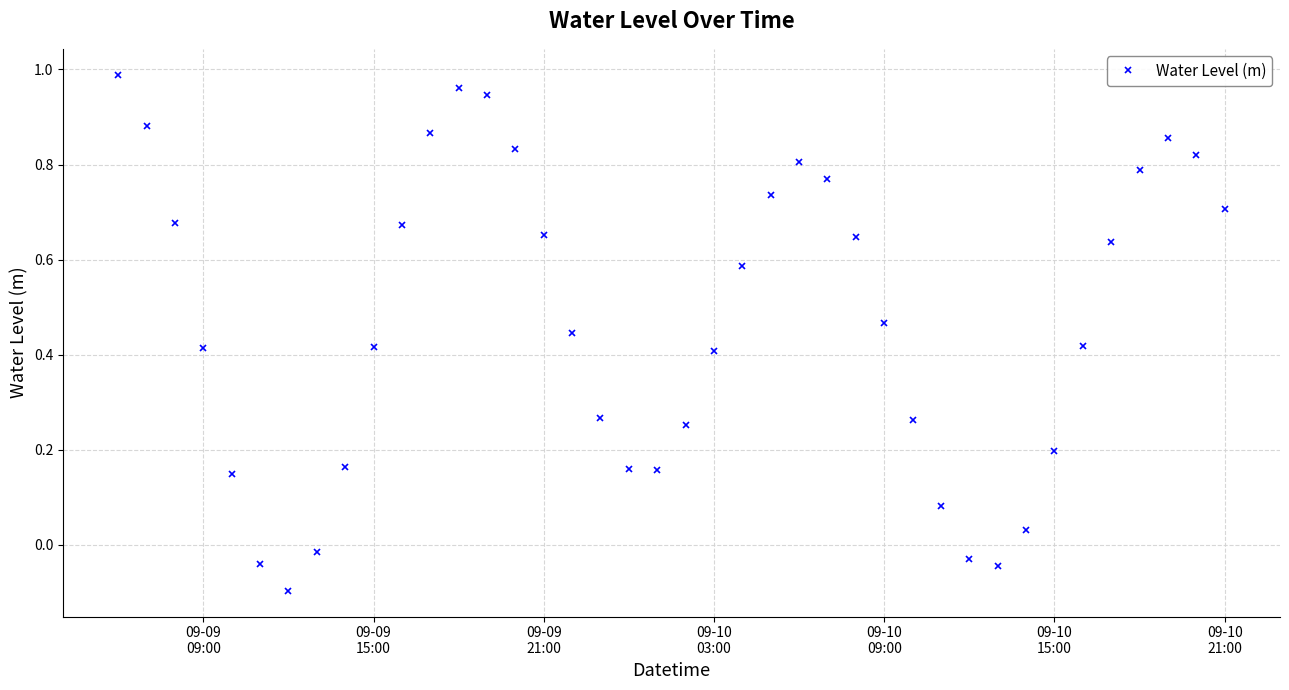

True or false: there are more than 0 points higher than both neighbors.

True